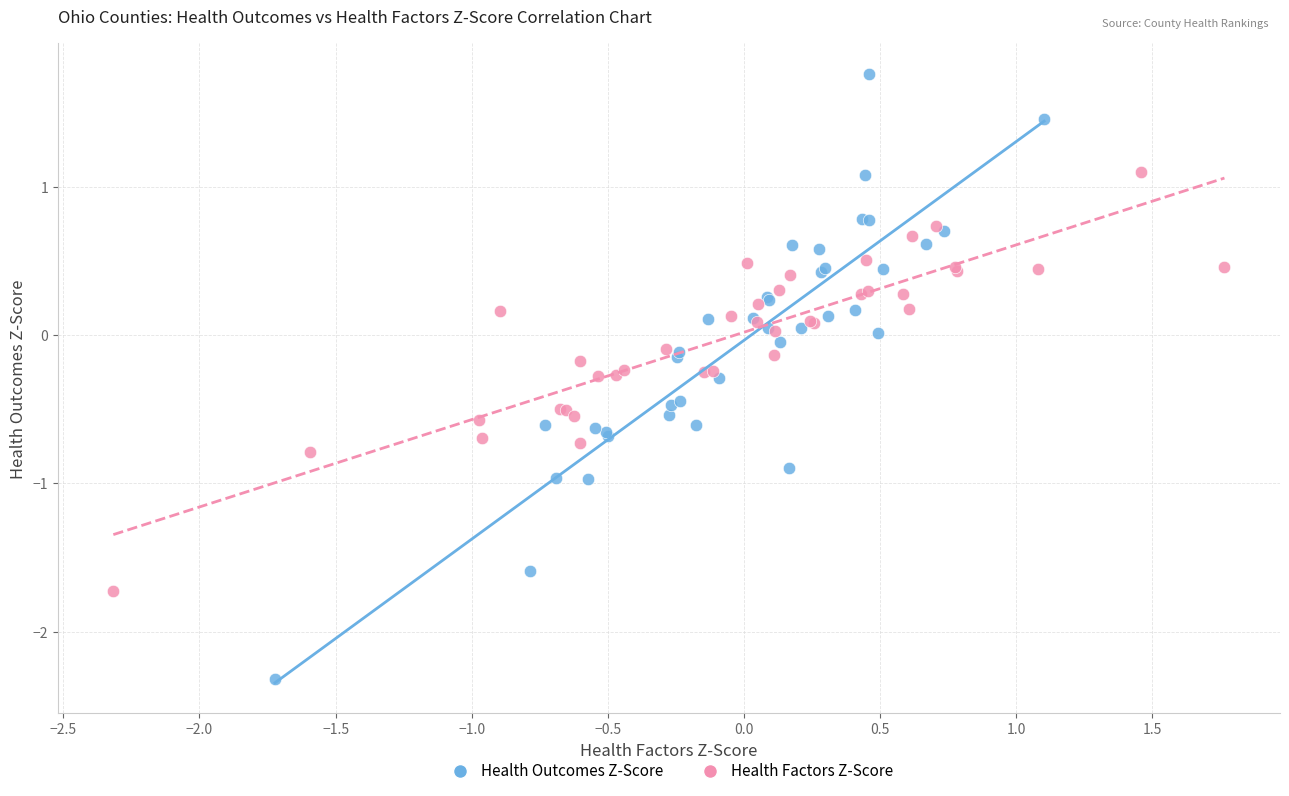

Which series reaches the minimum Y coordinate?

Health Outcomes Z-Score